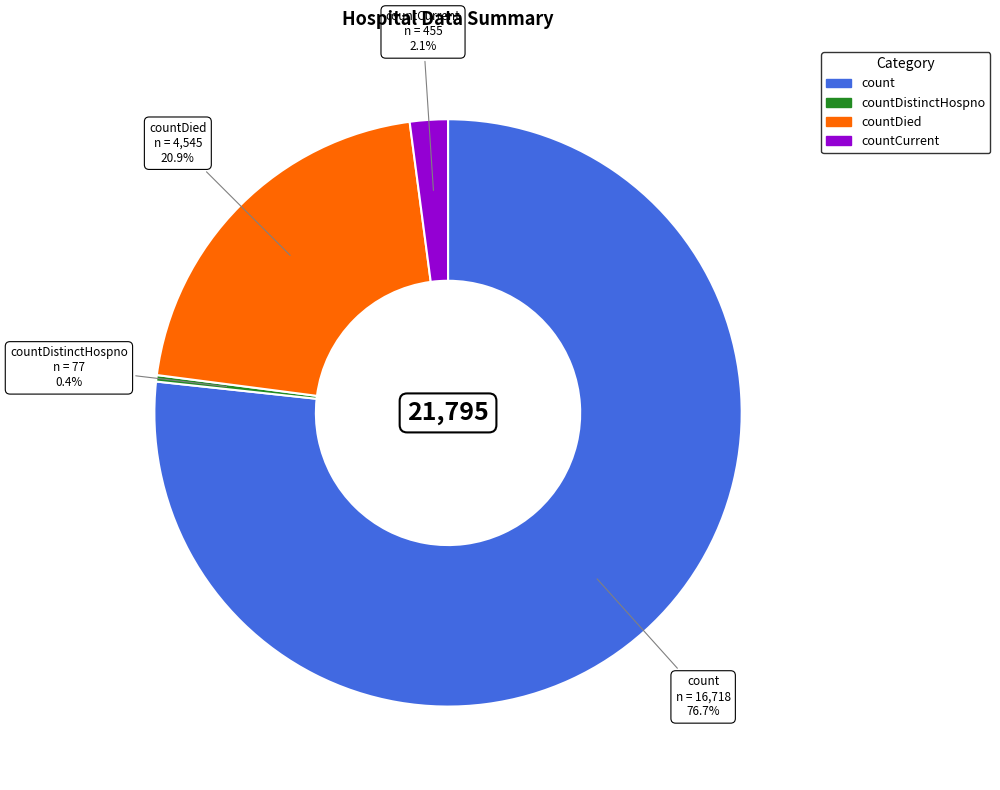

Is there any slice that represents more than half of the pie?

Yes